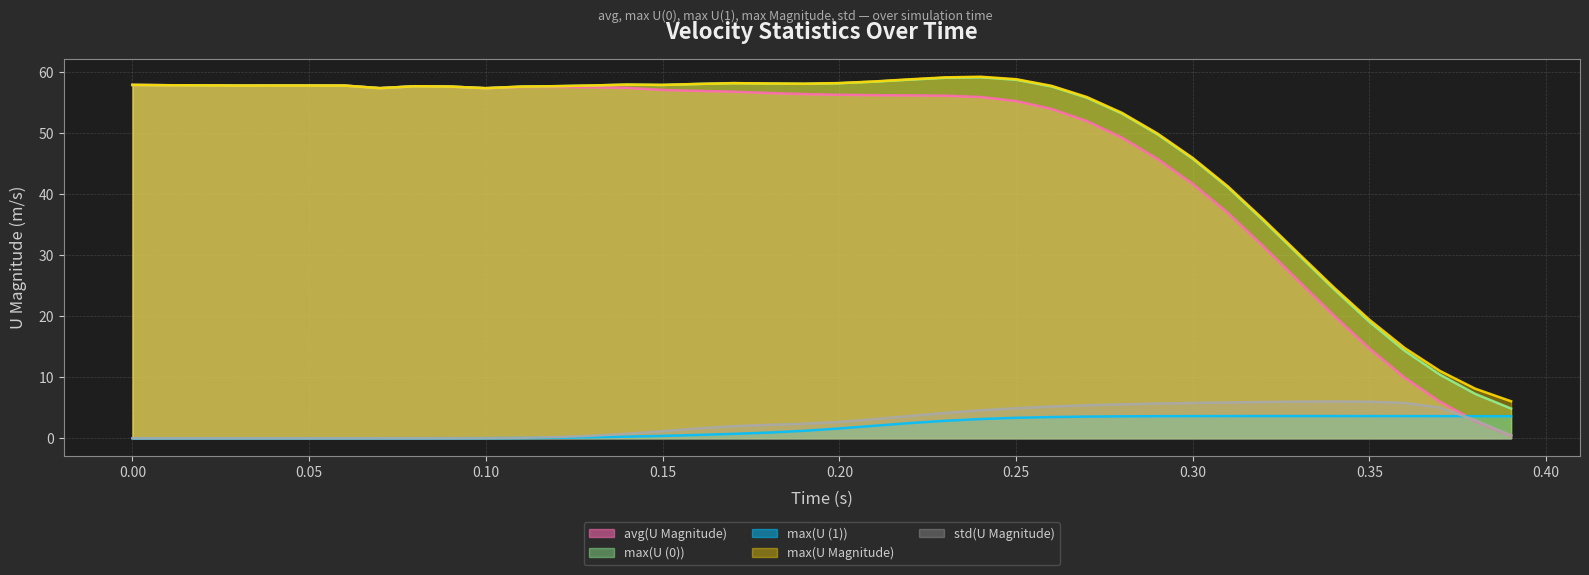

How many positive values does the std(U Magnitude) series have?

32